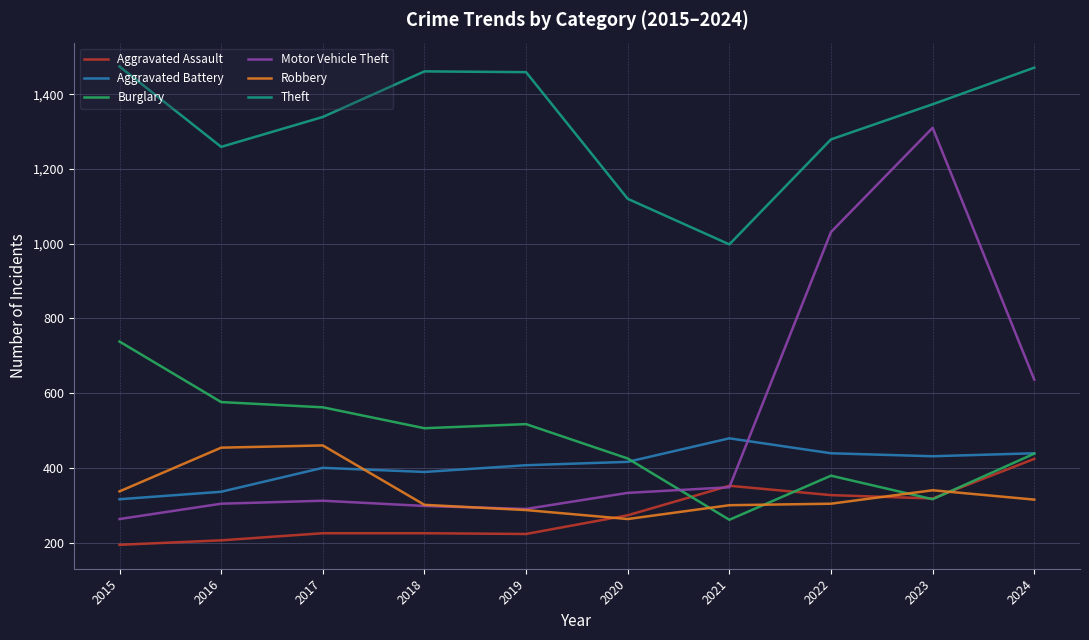

List the series in order of their peak value, lowest first.

Aggravated Assault, Robbery, Aggravated Battery, Burglary, Motor Vehicle Theft, Theft